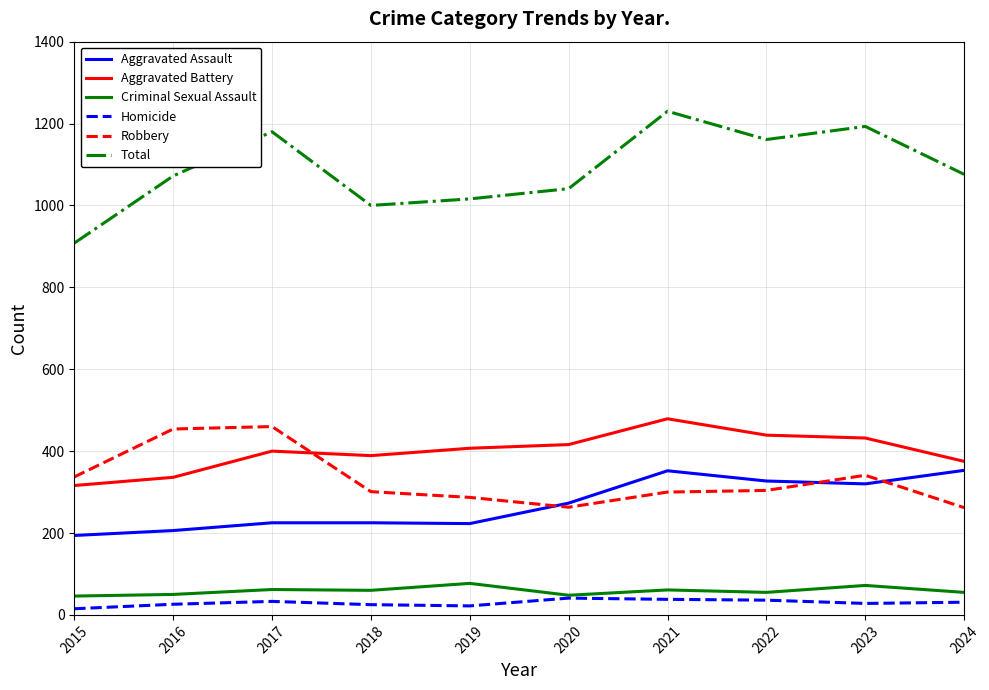

True or false: Robbery and Criminal Sexual Assault intersect in this chart.

False